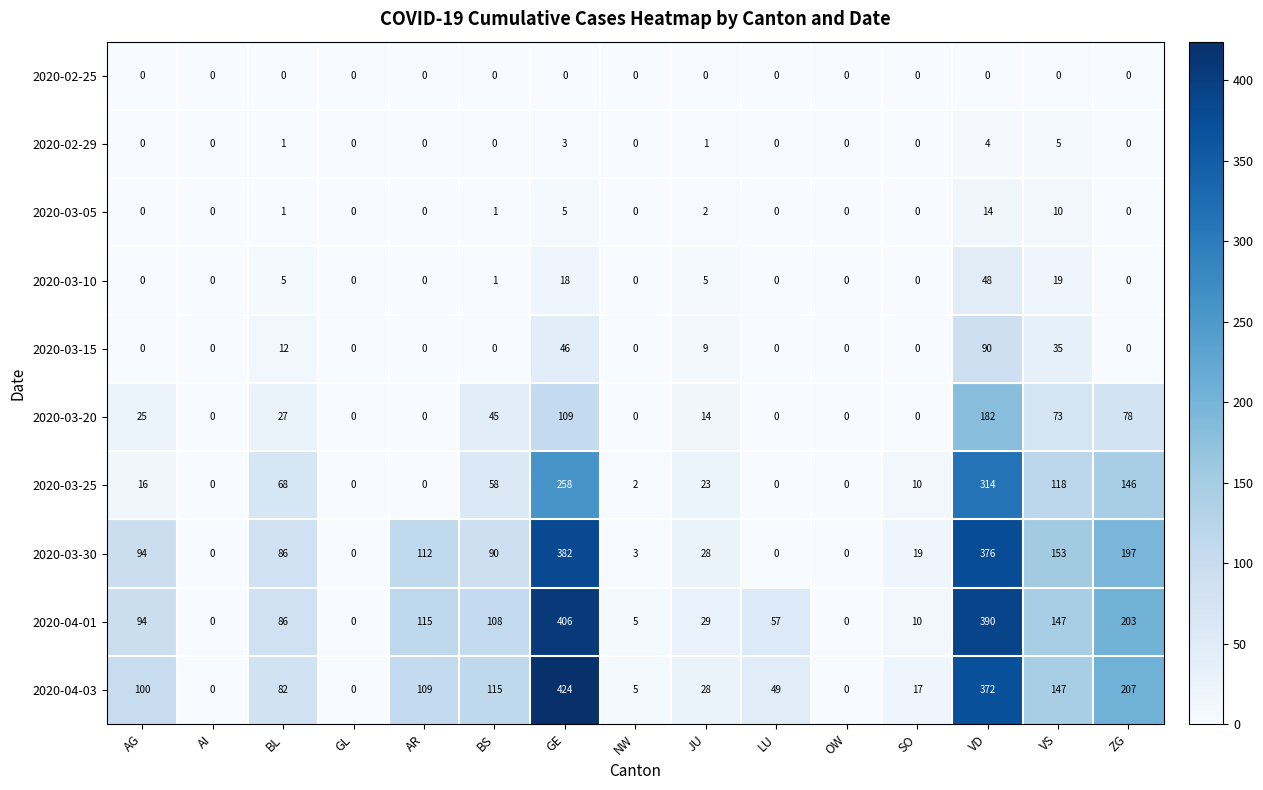

What is the difference between the 2020-03-20 values at BL and AI?

27